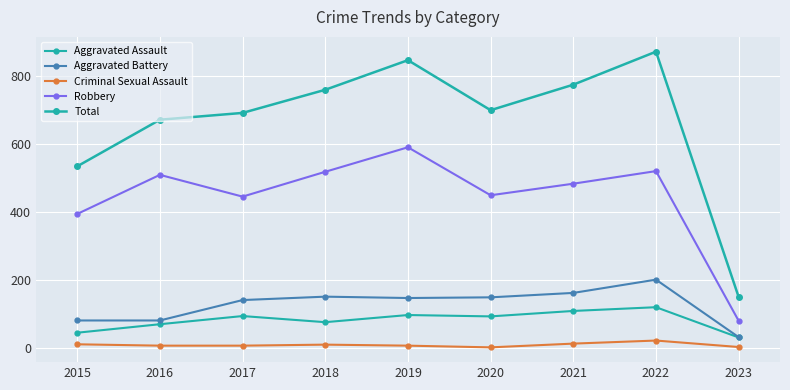

What is the difference between the second highest and second lowest values in the Criminal Sexual Assault series?

10